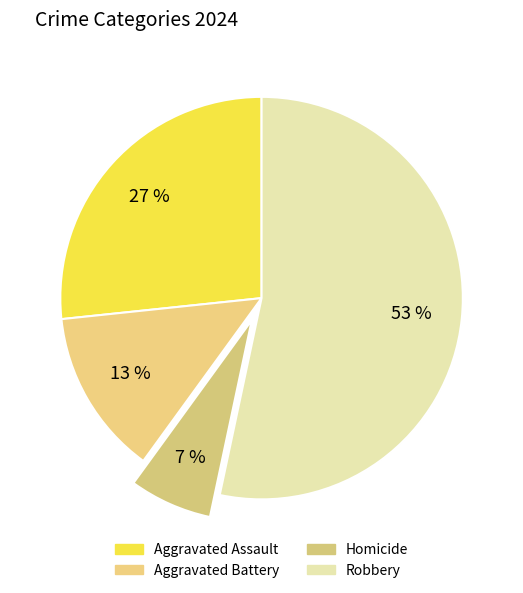

The Robbery slice represents 67% of the pie. True or false?

False